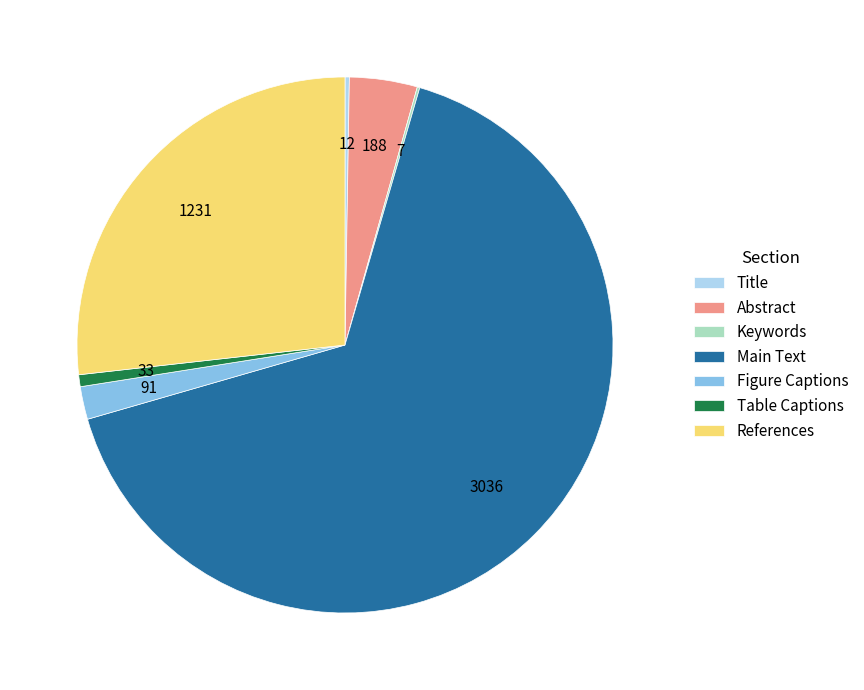

What is the largest slice in the pie chart?

Main Text